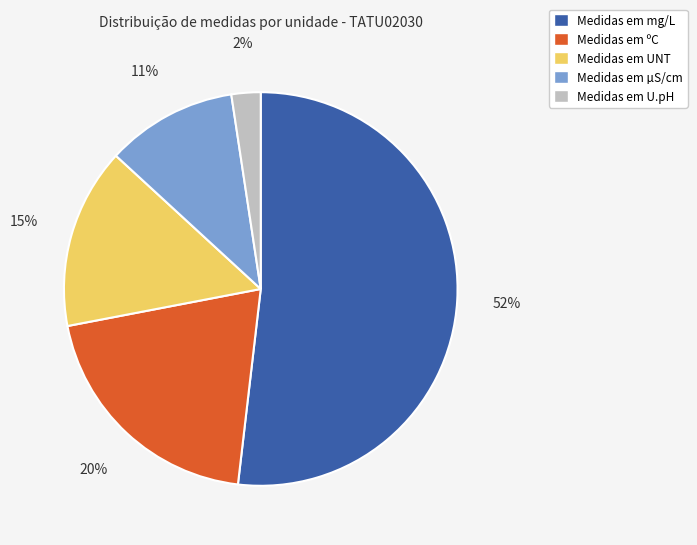

Is it true that Medidas em U.pH is 13% of the pie?

False